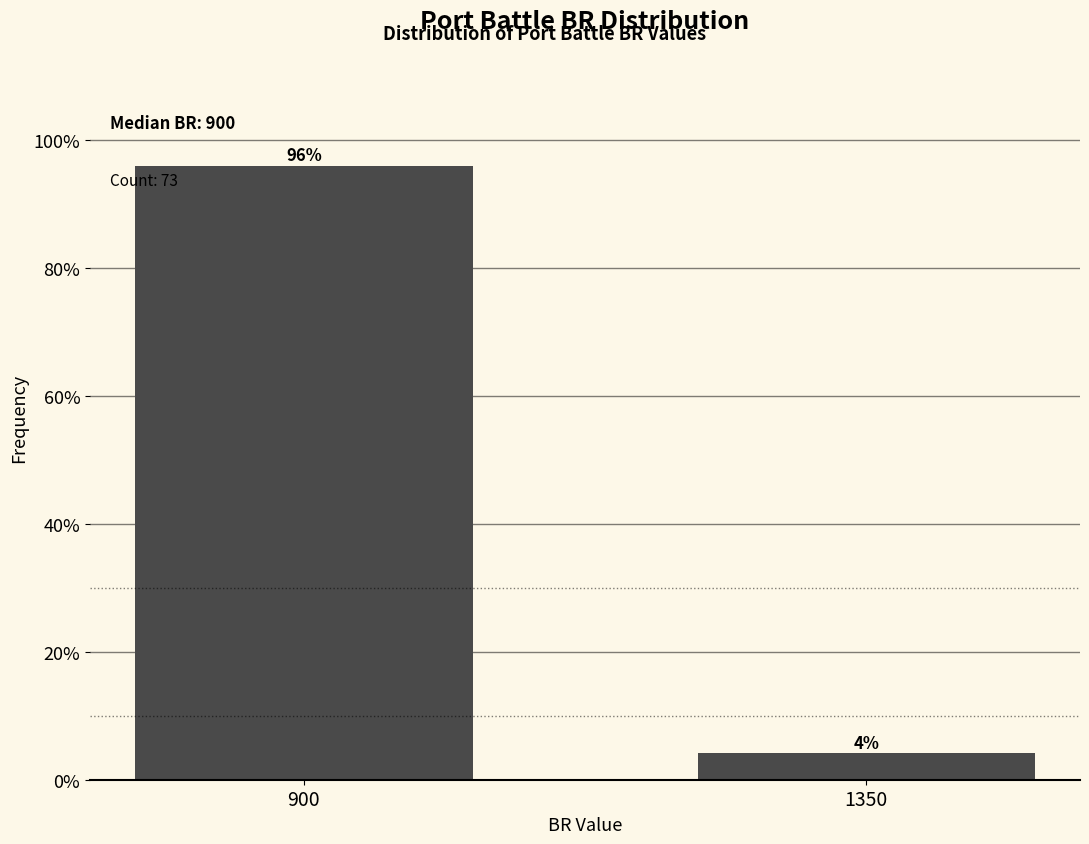

What is the maximum value shown in the chart?

95.9